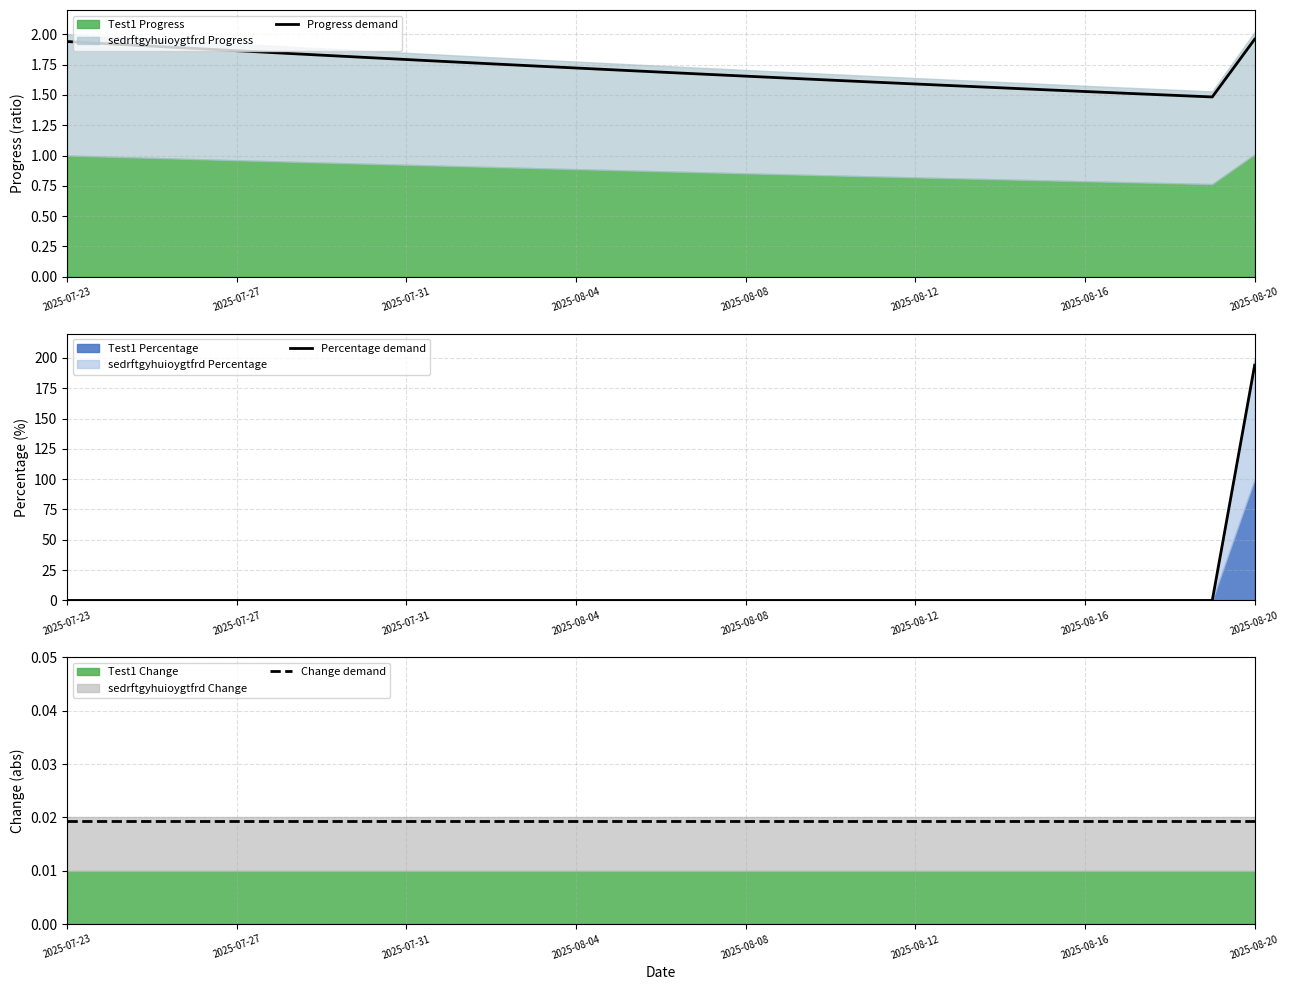

Is it true that Progress demand equals 3.2 at 2025-07-27?

False